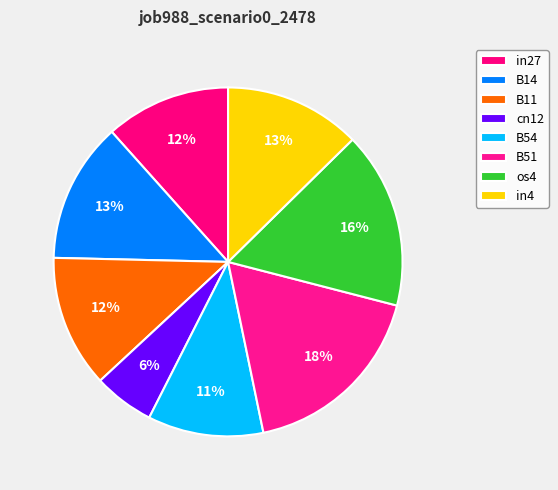

Rank the categories by value from highest to lowest.

B51, os4, B14, in4, B11, in27, B54, cn12